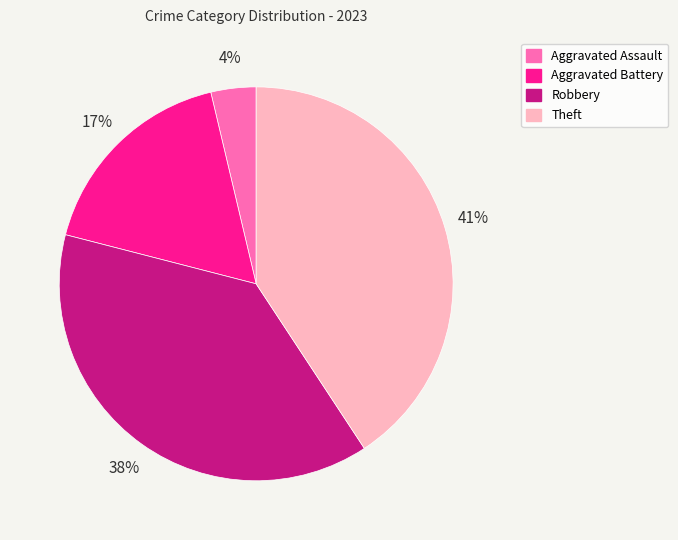

To the nearest percent, what is the average slice percentage?

25%